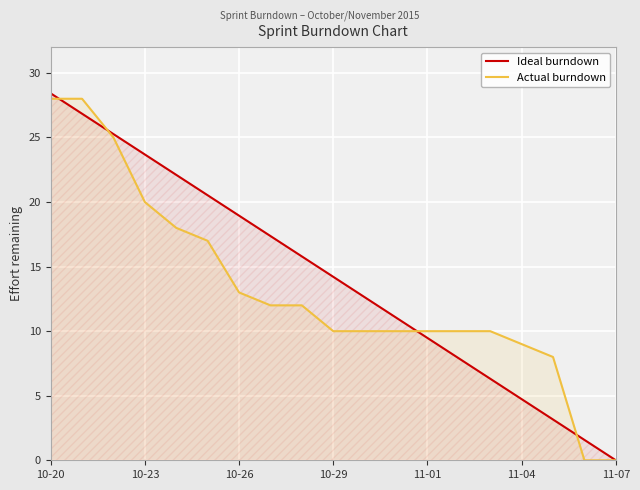

What are all the series names shown in the legend?

Ideal burndown, Actual burndown